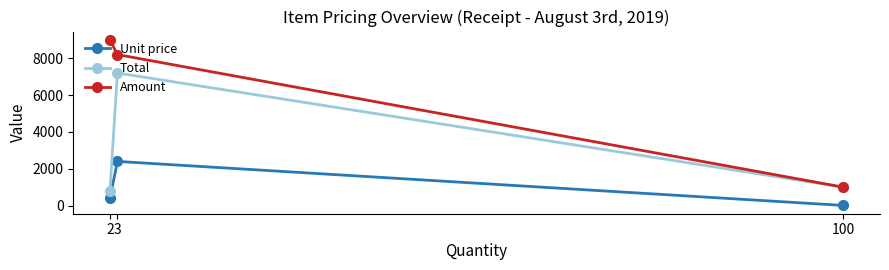

Between 100 and 2, which is larger?

2